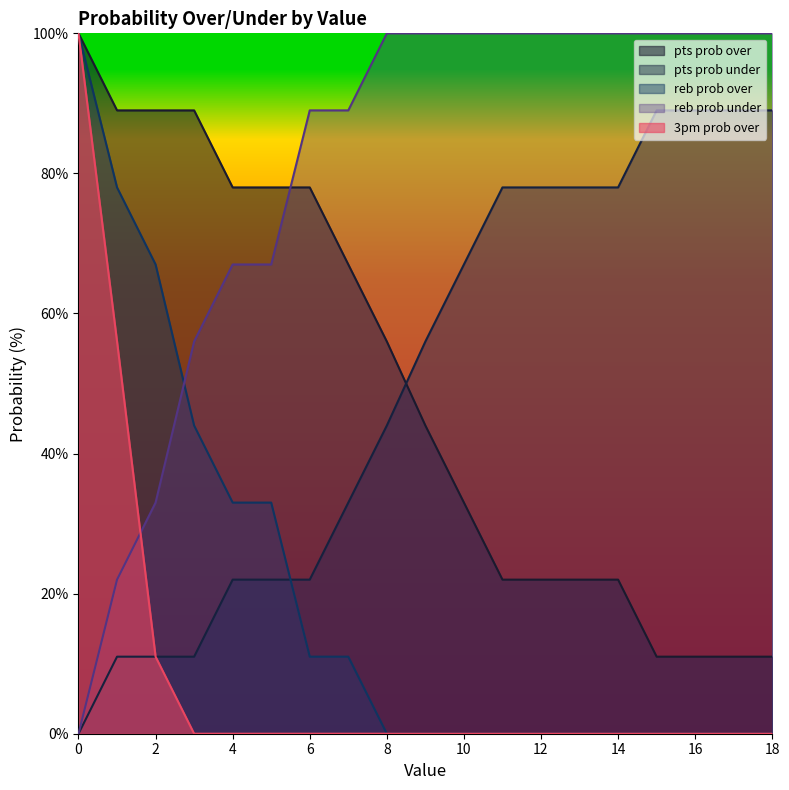

Does the chart have visible grid lines?

No